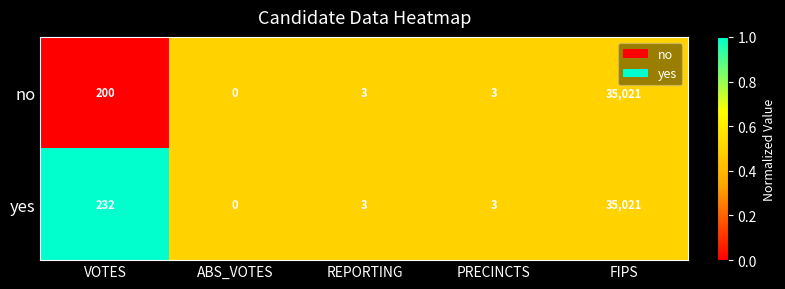

Which category has the highest value across all series?

FIPS